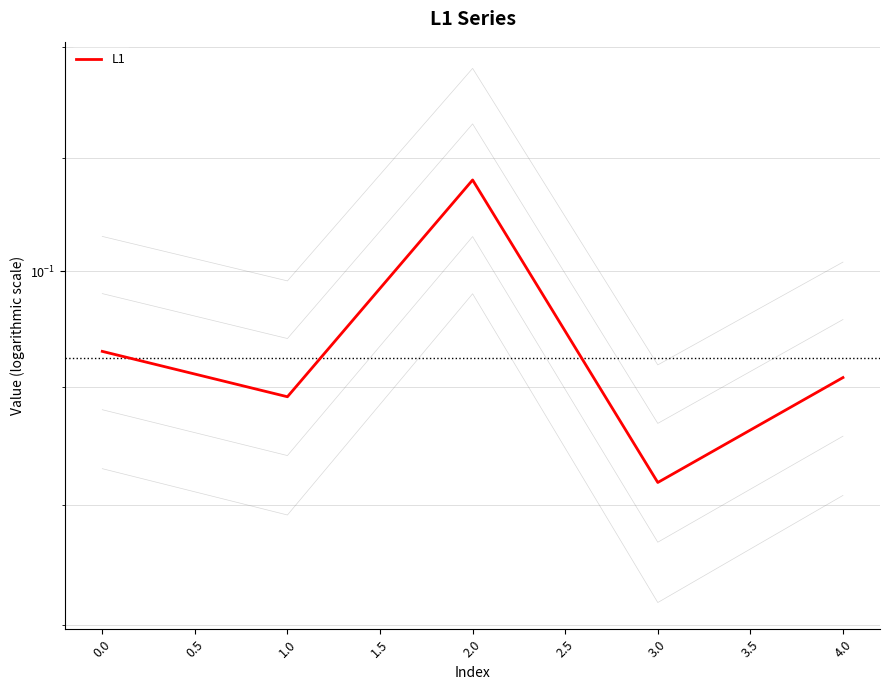

Count the values in the range 0 to 1.

5